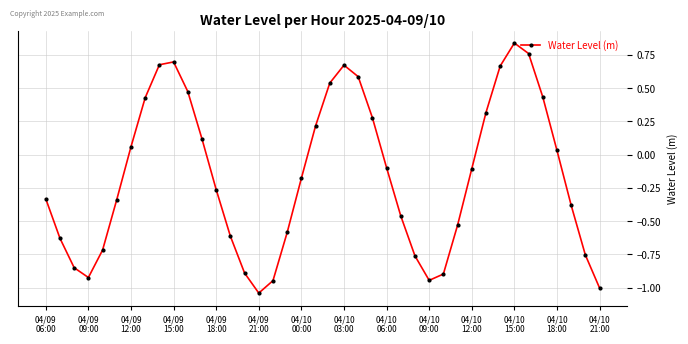

What is the sum of all values?

-6.4